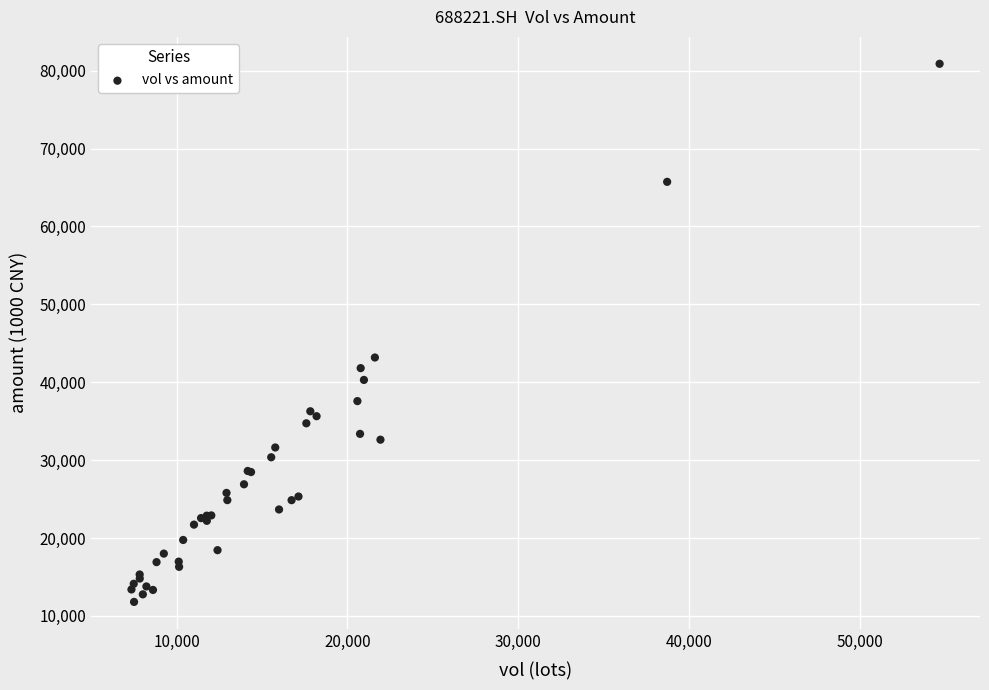

What Y value in the scatter plot is closest to 46339?

43174.1